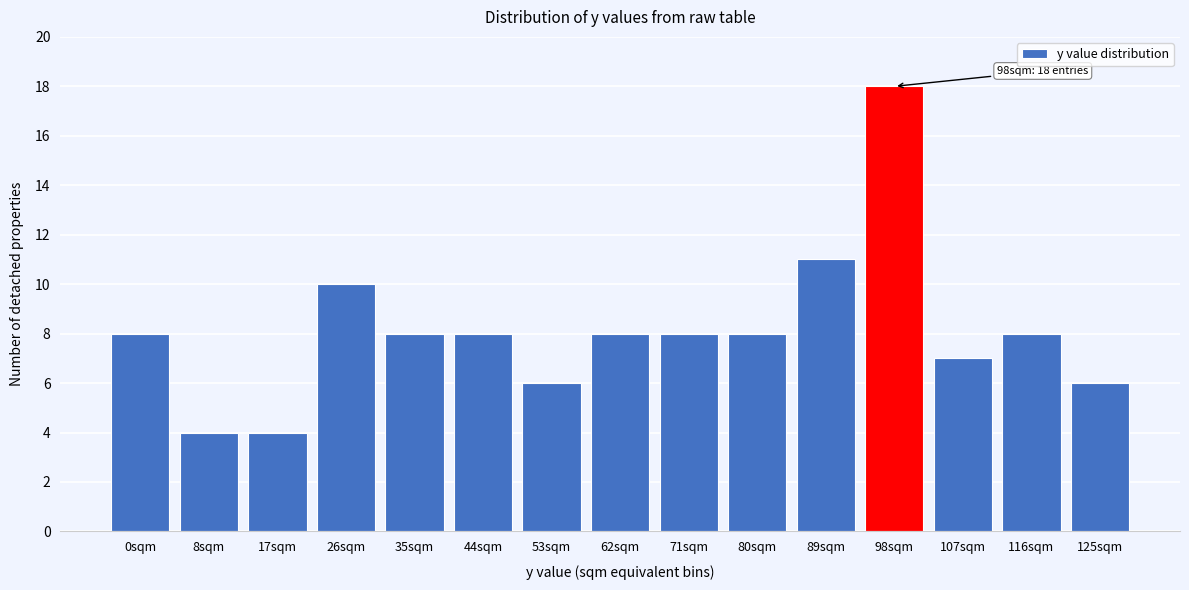

Reading left to right, extract all data points from this chart.

8	4	4	10	8	8	6	8	8	8	11	18	7	8	6